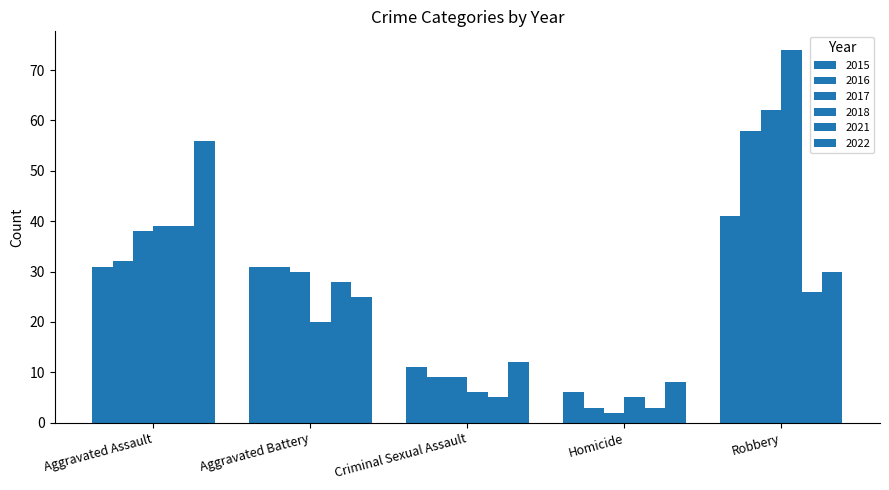

Reading left to right, extract all data points from this chart.

2015: Aggravated Assault=31	Aggravated Battery=31	Criminal Sexual Assault=11	Homicide=6	Robbery=41
2016: Aggravated Assault=32	Aggravated Battery=31	Criminal Sexual Assault=9	Homicide=3	Robbery=58
2017: Aggravated Assault=38	Aggravated Battery=30	Criminal Sexual Assault=9	Homicide=2	Robbery=62
2018: Aggravated Assault=39	Aggravated Battery=20	Criminal Sexual Assault=6	Homicide=5	Robbery=74
2021: Aggravated Assault=39	Aggravated Battery=28	Criminal Sexual Assault=5	Homicide=3	Robbery=26
2022: Aggravated Assault=56	Aggravated Battery=25	Criminal Sexual Assault=12	Homicide=8	Robbery=30